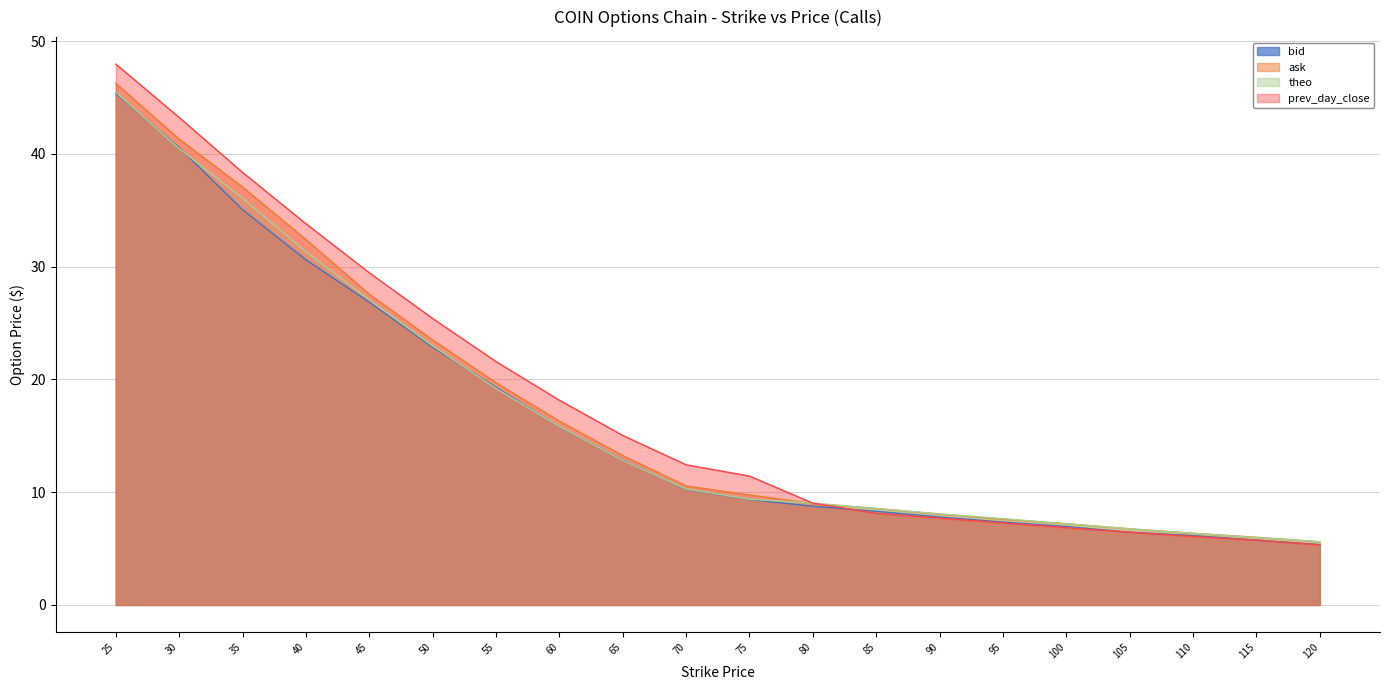

Reading right to left, extract all data points from this chart.

bid: 120=5.3	115=5.8	110=6.2	105=6.5	100=7.0	95=7.3	90=7.8	85=8.3	80=8.8	75=9.3	70=10.2	65=12.8	60=15.8	55=19.3	50=22.9	45=26.9	40=30.6	35=35.0	30=40.5	25=45.4
ask: 120=5.6	115=6.0	110=6.3	105=6.8	100=7.2	95=7.6	90=8.1	85=8.6	80=9.0	75=9.8	70=10.6	65=13.2	60=16.3	55=19.7	50=23.5	45=27.6	40=32.4	35=37.0	30=41.3	25=46.2
theo: 120=5.6	115=6.0	110=6.3	105=6.8	100=7.2	95=7.7	90=8.1	85=8.6	80=9.0	75=9.4	70=10.3	65=12.8	60=15.8	55=19.2	50=23.0	45=27.1	40=31.3	35=36.0	30=40.5	25=45.5
prev_day_close: 120=5.3	115=5.8	110=6.1	105=6.5	100=6.8	95=7.3	90=7.7	85=8.1	80=9.0	75=11.4	70=12.4	65=15.0	60=18.1	55=21.6	50=25.4	45=29.4	40=33.8	35=38.4	30=43.2	25=48.0